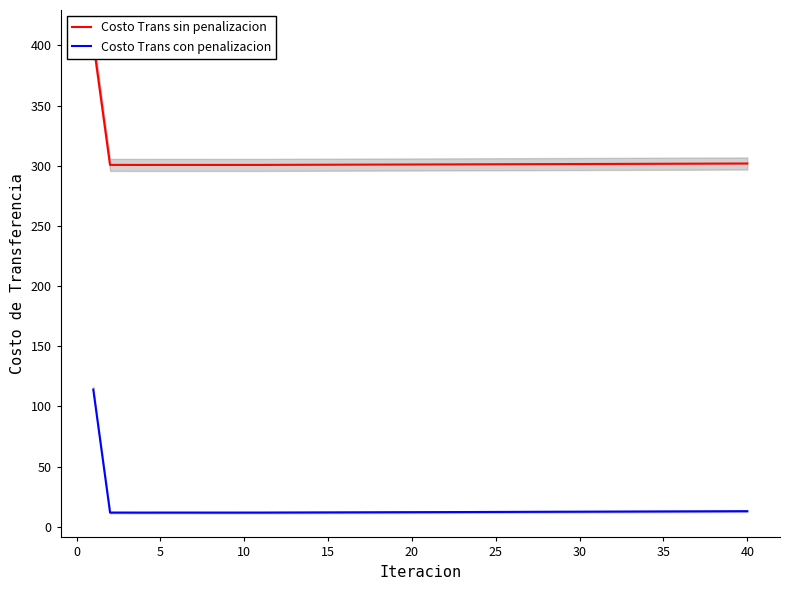

How many series are shown in this chart?

2